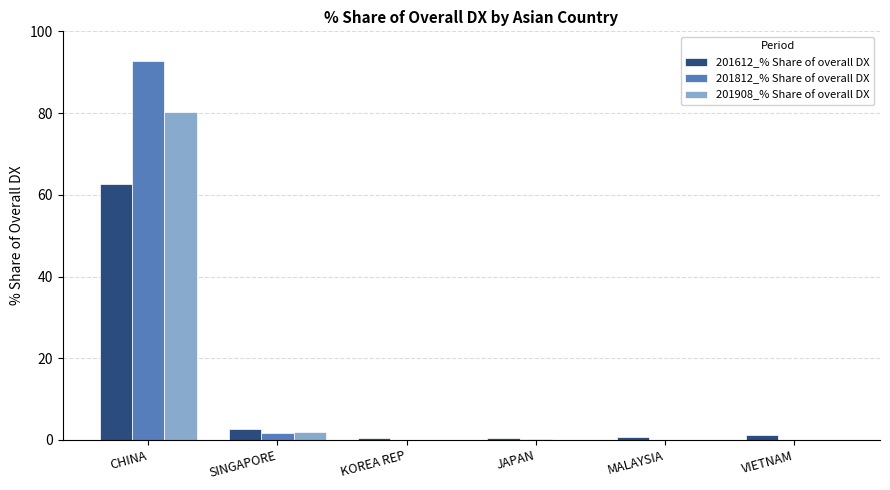

What is the maximum value for 201612_% Share of overall DX?

62.8